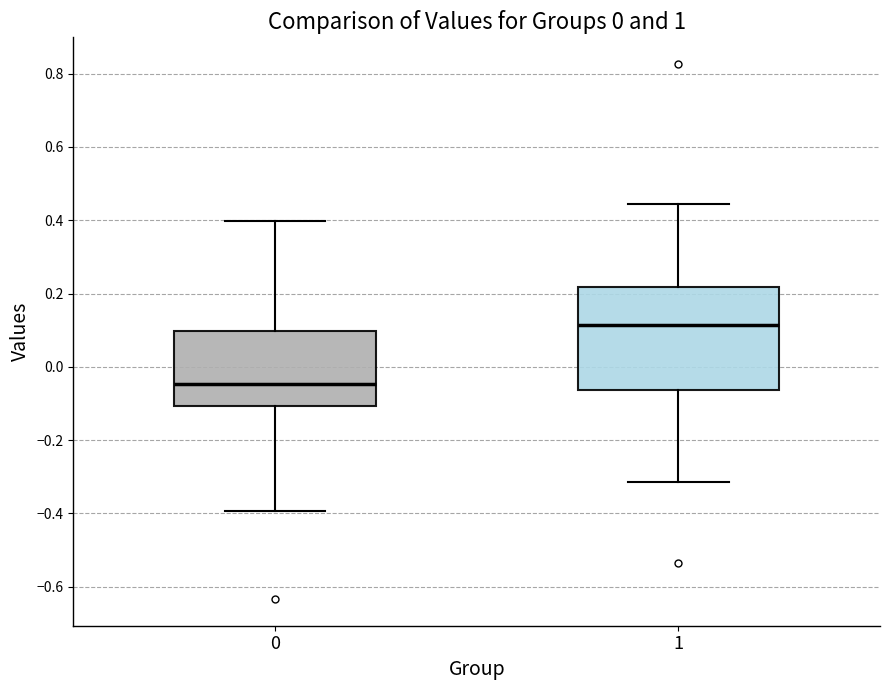

Reading left to right, read every box against the y-axis: the position of its median line, the range the box covers, and the ends of its whiskers. The values are not printed on the chart, so give them approximately, as read against the axis.

0: median -0.04, box -0.10 to 0.10, whiskers -0.40 to 0.40
1: median 0.12, box -0.06 to 0.22, whiskers -0.32 to 0.44